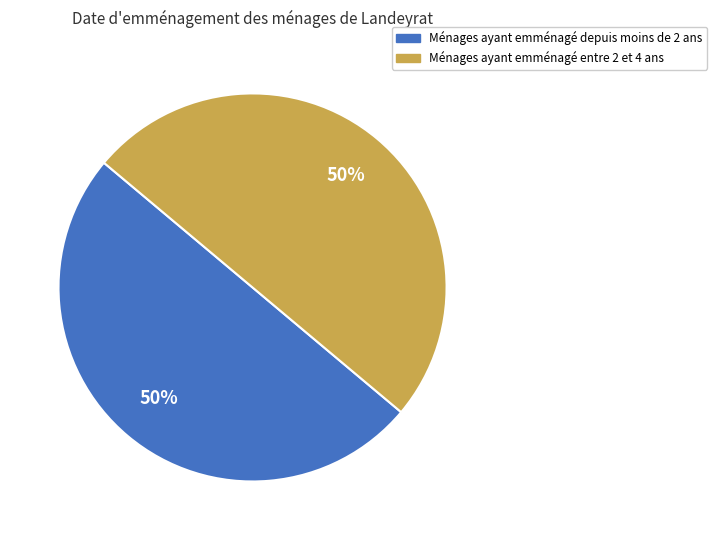

Count the number of slices in the pie.

2